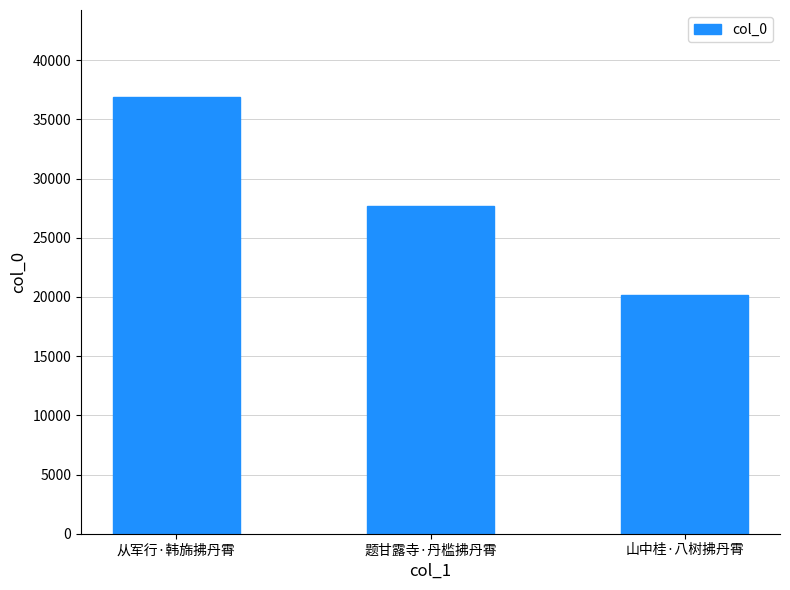

What is the ratio of the value at 山中桂·八树拂丹霄 to the value at 题甘露寺·丹槛拂丹霄?

0.7